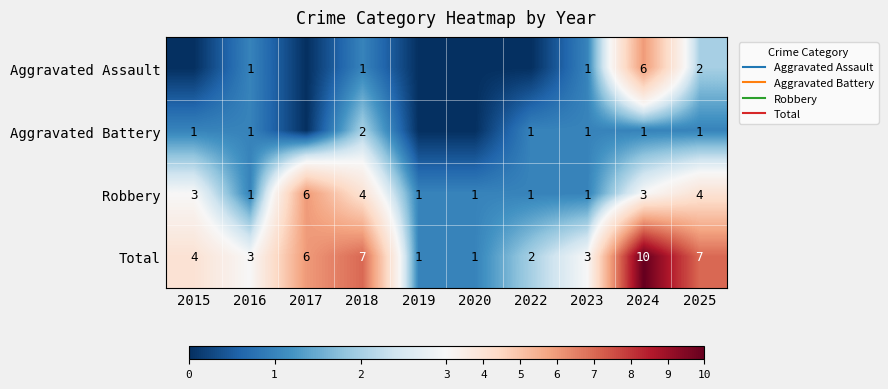

What is the difference between the maximum and minimum values in the Total series?

9